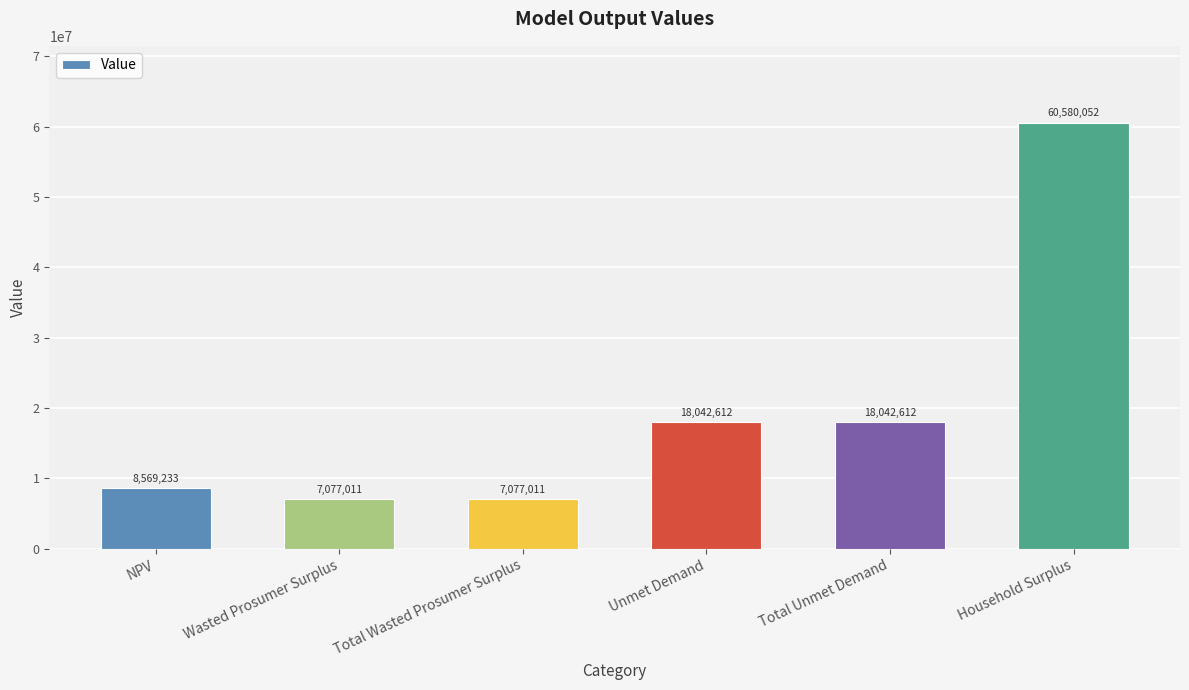

Between Total Wasted Prosumer Surplus and Unmet Demand, which is larger?

Unmet Demand